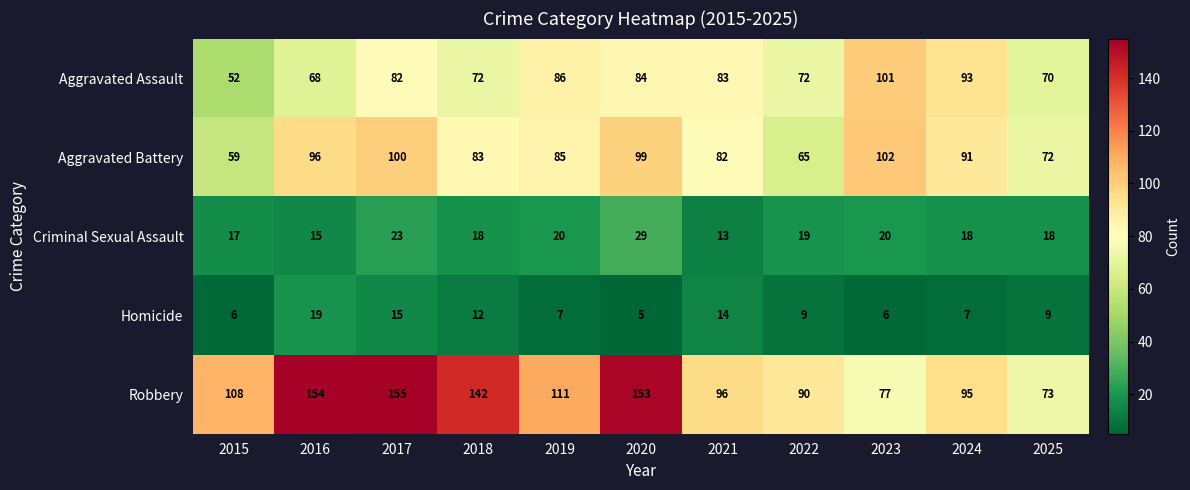

How many data points does each series have?

11